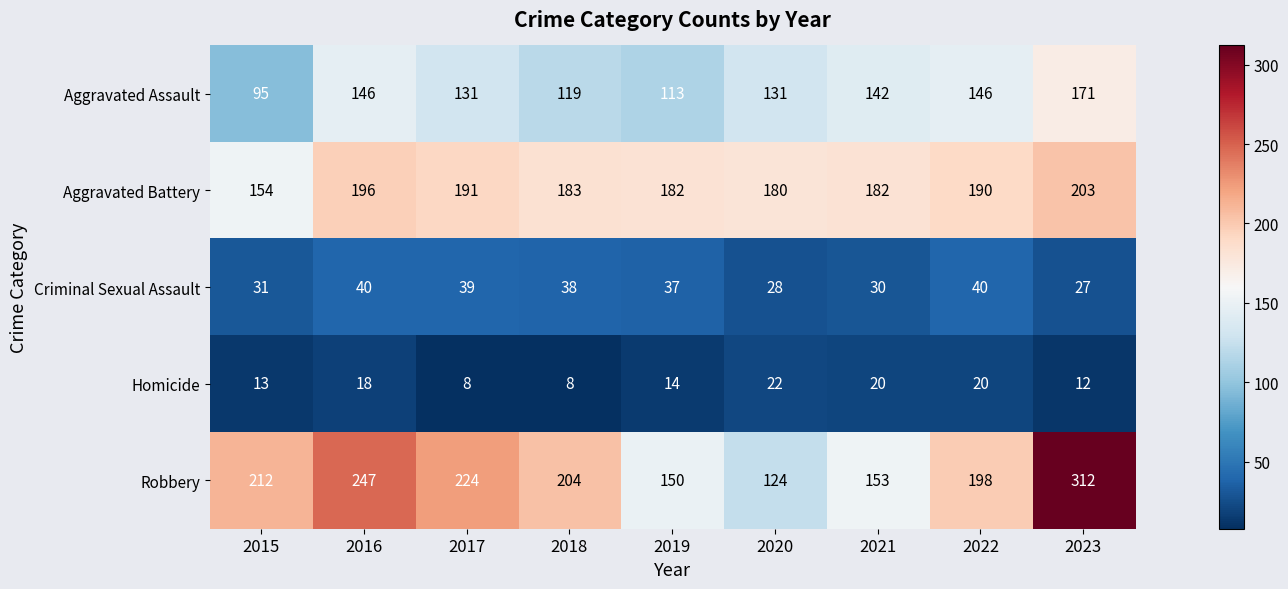

What is the difference between the highest and lowest values at 2019?

168